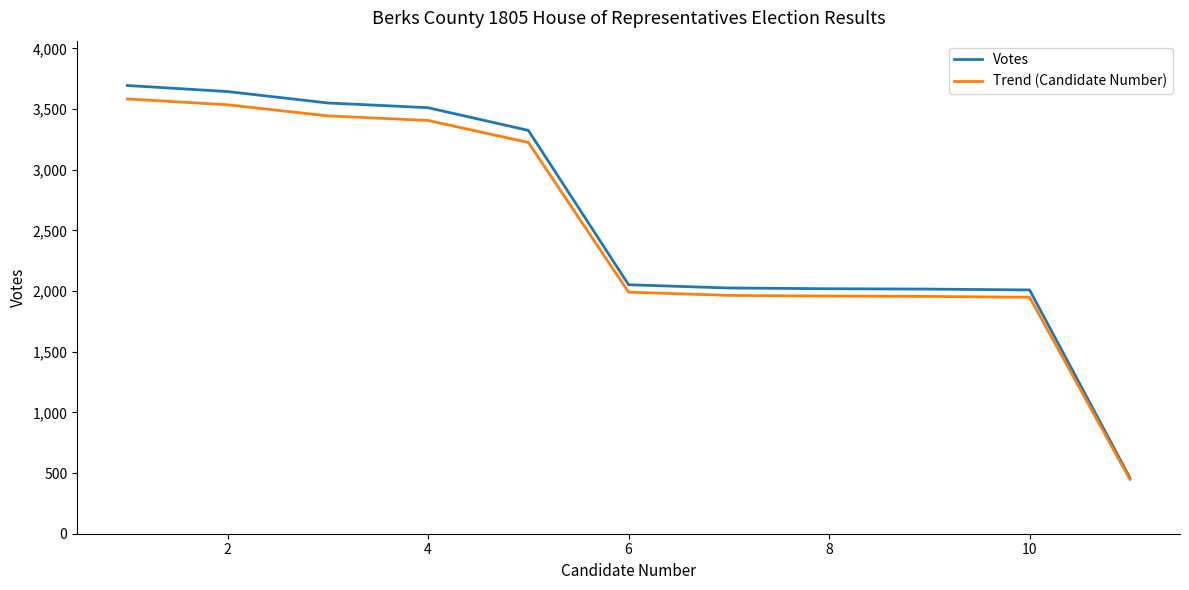

What is the maximum value for Trend (Candidate Number)?

3583.2